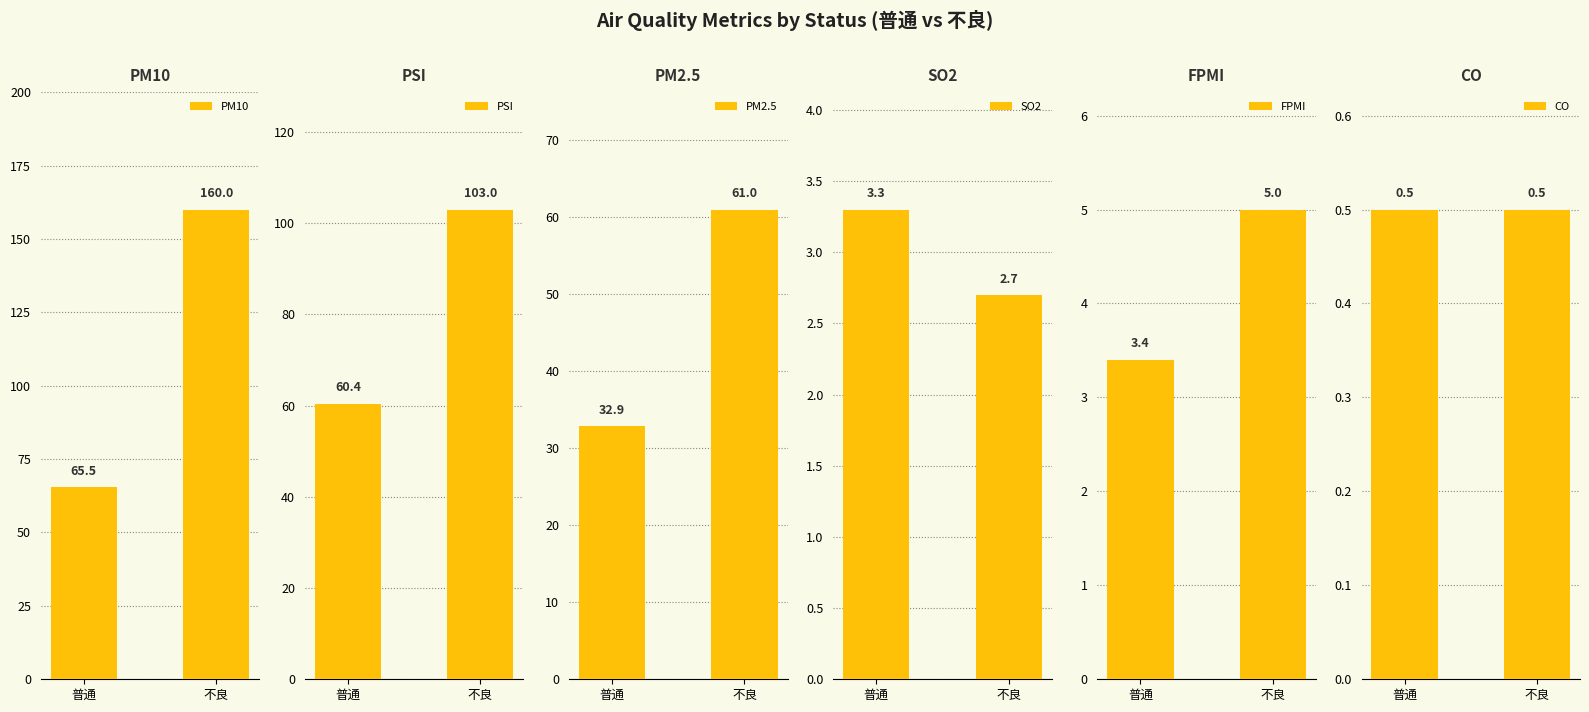

What is the difference between the maximum and minimum values in the PM10 series?

94.5